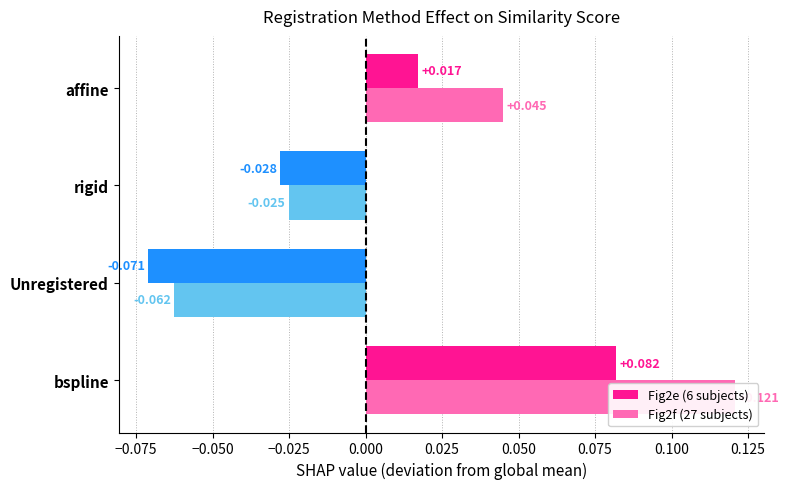

Does the chart contain any negative values?

Yes